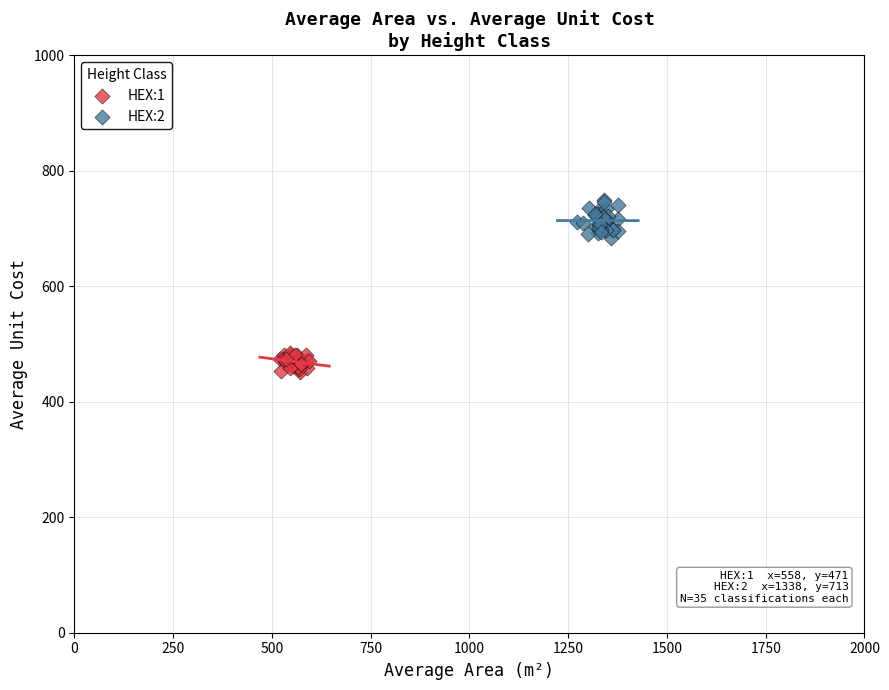

Which series has the widest spread of Y values?

HEX:2